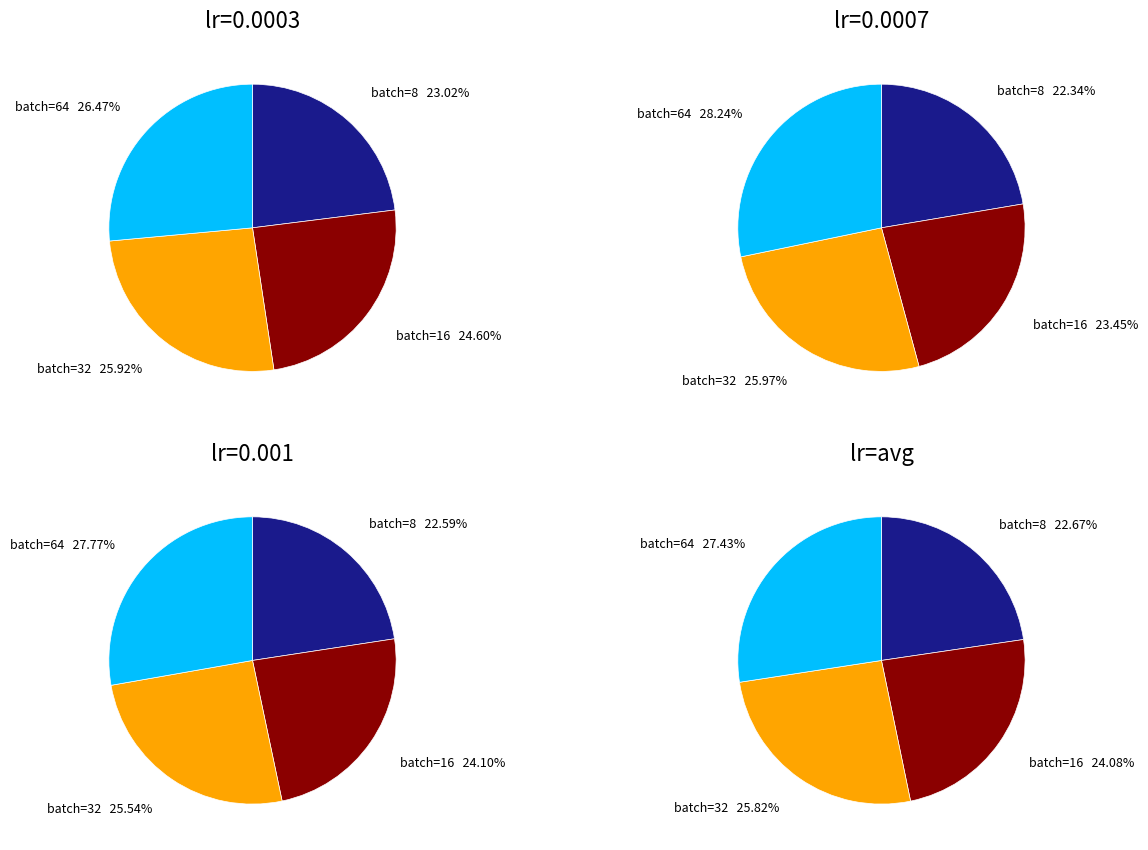

To the nearest percent, what is the difference between the batch=32 and batch=8 slice percentages?

3%